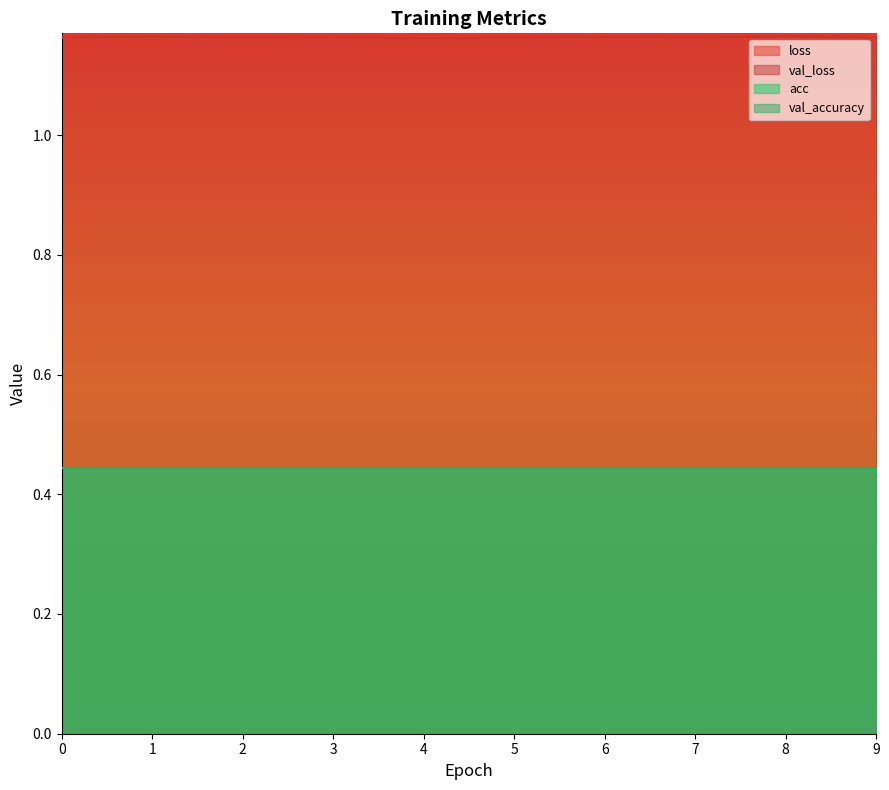

In loss, how many points are higher than both neighbors (excluding endpoints)?

3